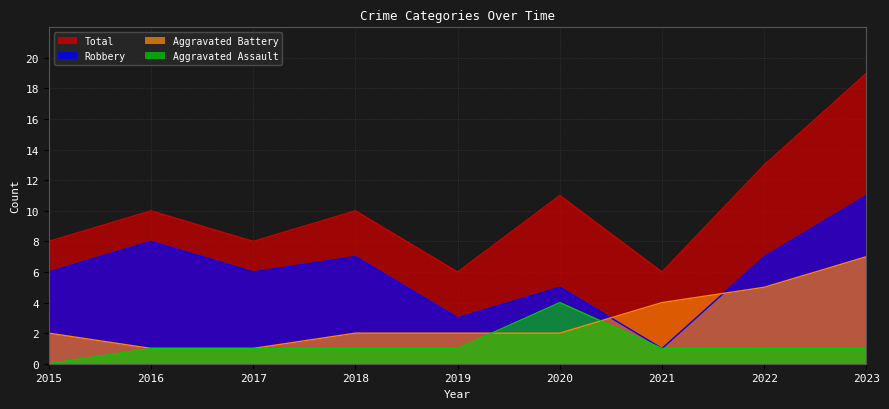

What is the total value across all series at 2021?

12